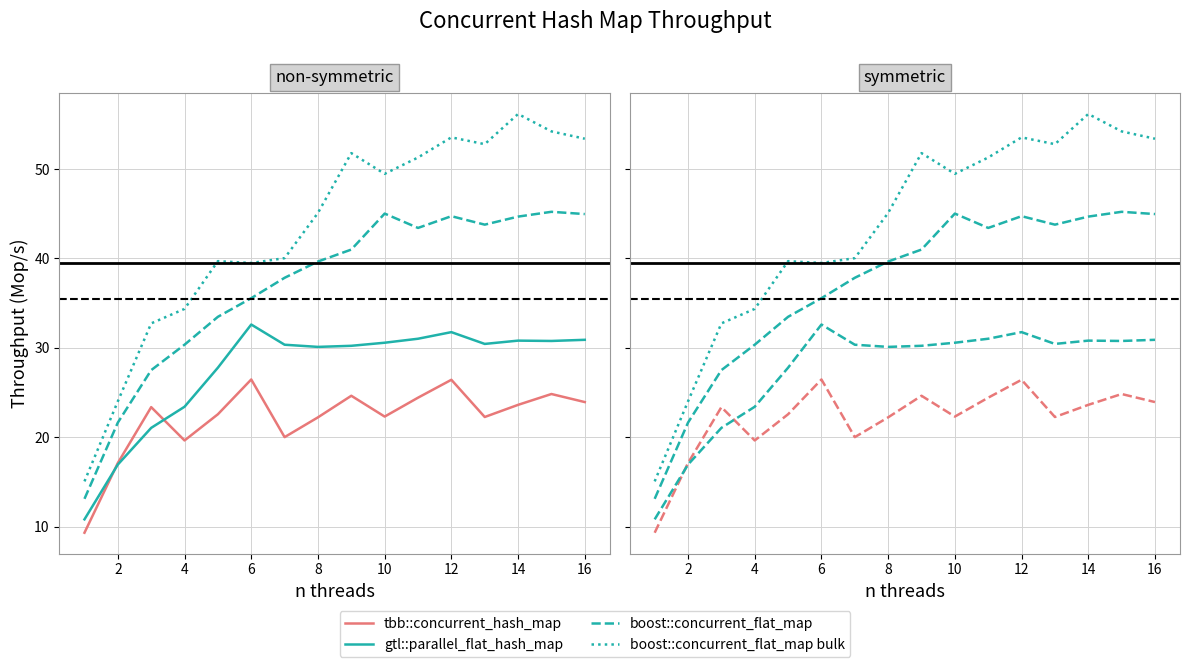

True or false: tbb::concurrent_hash_map and boost::concurrent_flat_map cross at least once.

False